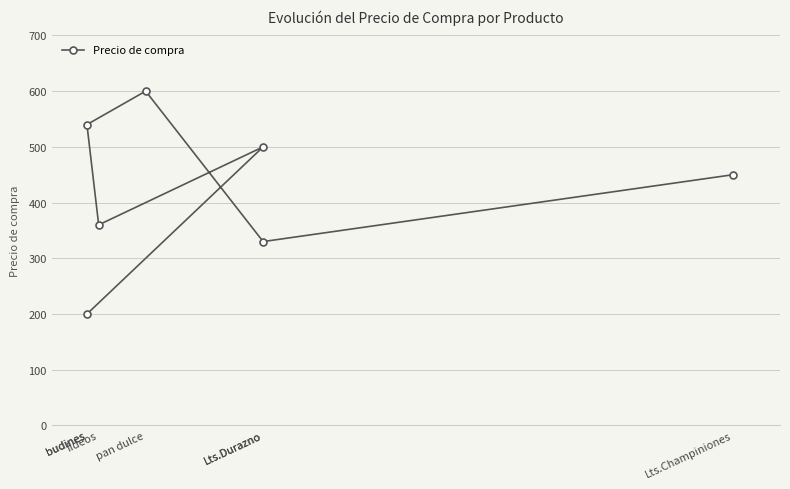

Rank the categories by value from highest to lowest.

pan dulce, budines, Lts.Durazno, Lts.Champiniones, fideos, Lts.Durazno, budines